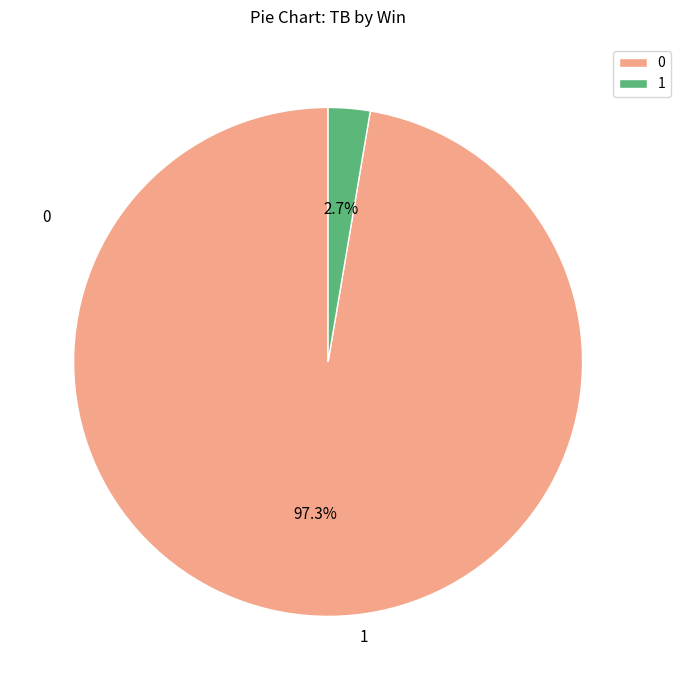

To the nearest percent, what portion does 1 represent?

3%